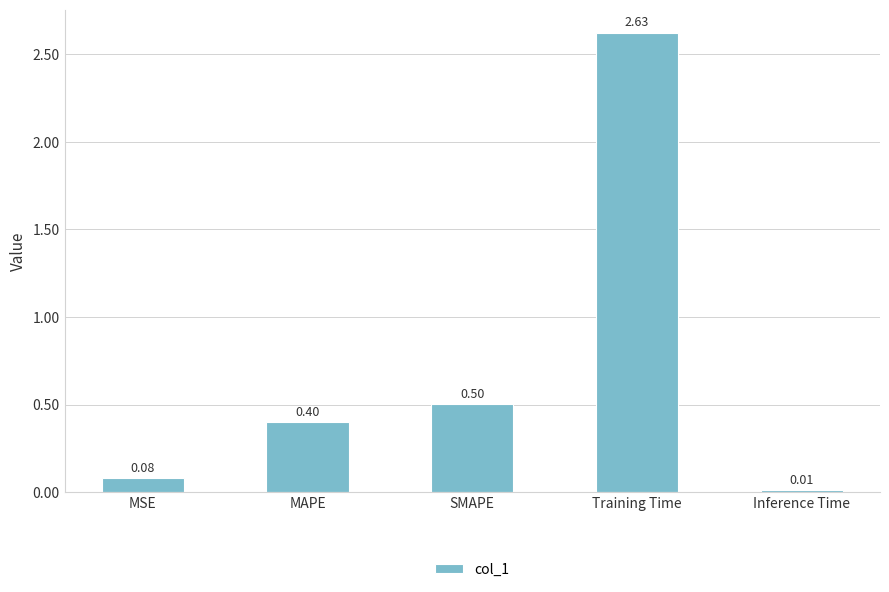

What is the average value?

0.7